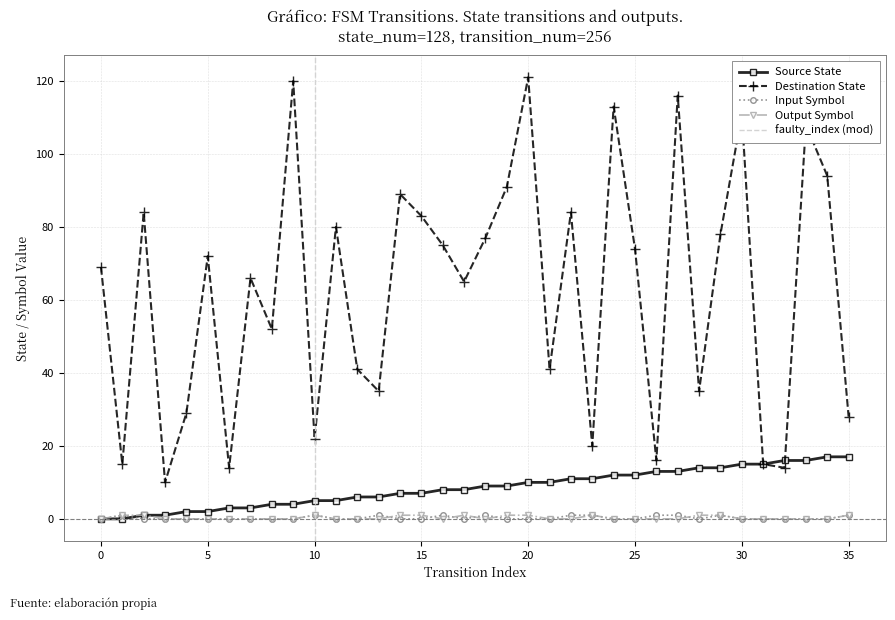

At which category does destination_state reach its first local valley?

1